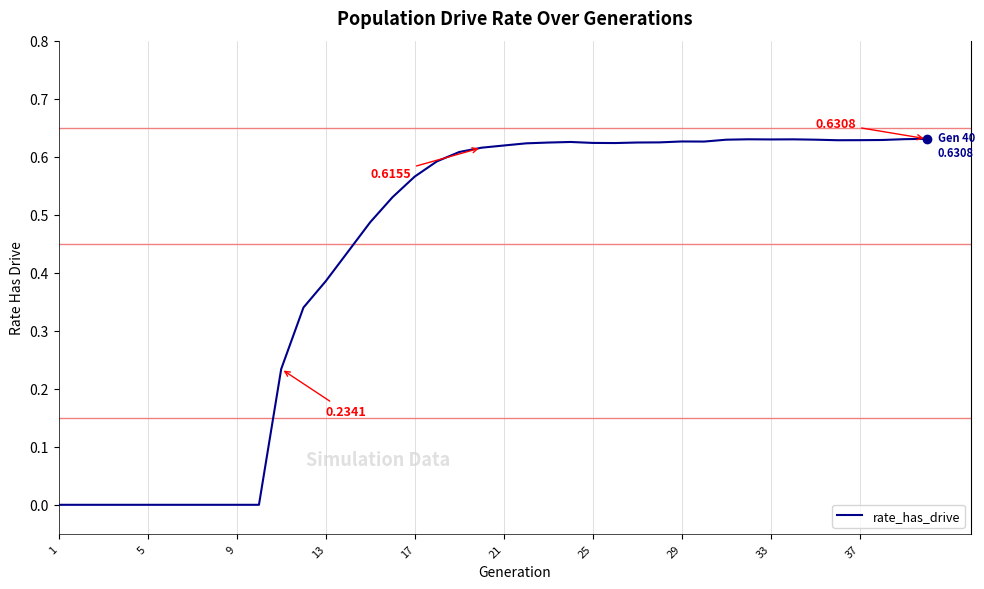

Does the chart have visible grid lines?

Yes